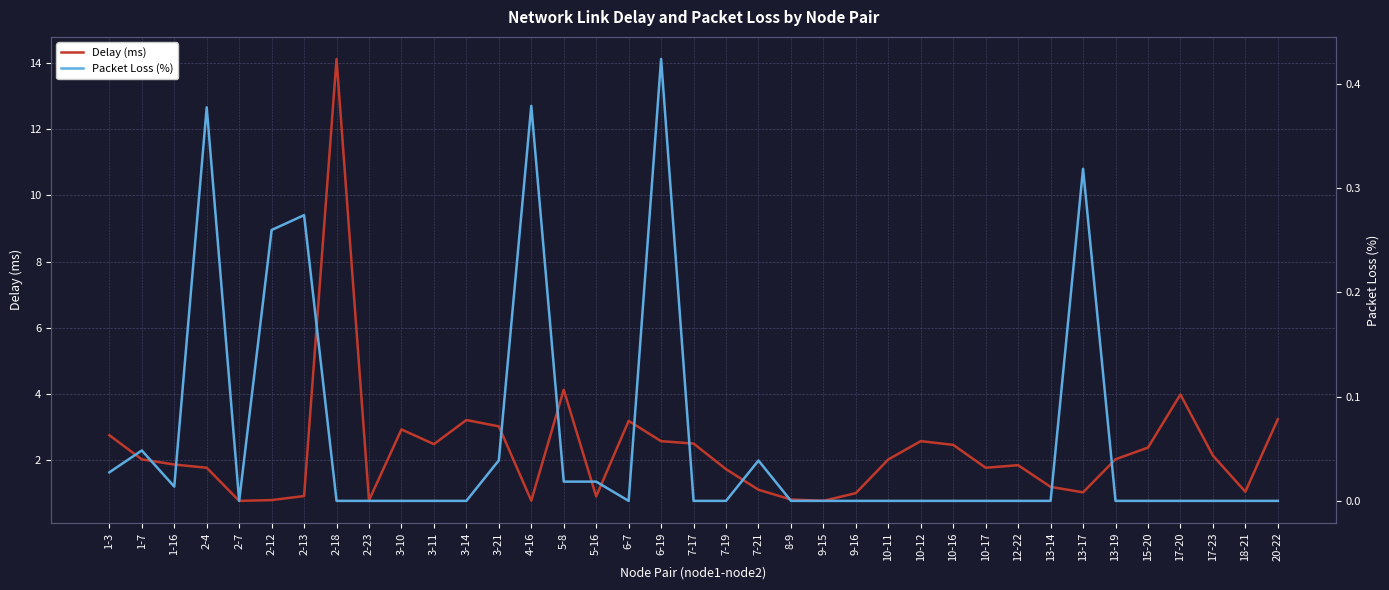

How many interior local valleys does the Packet Loss (%) series have?

4